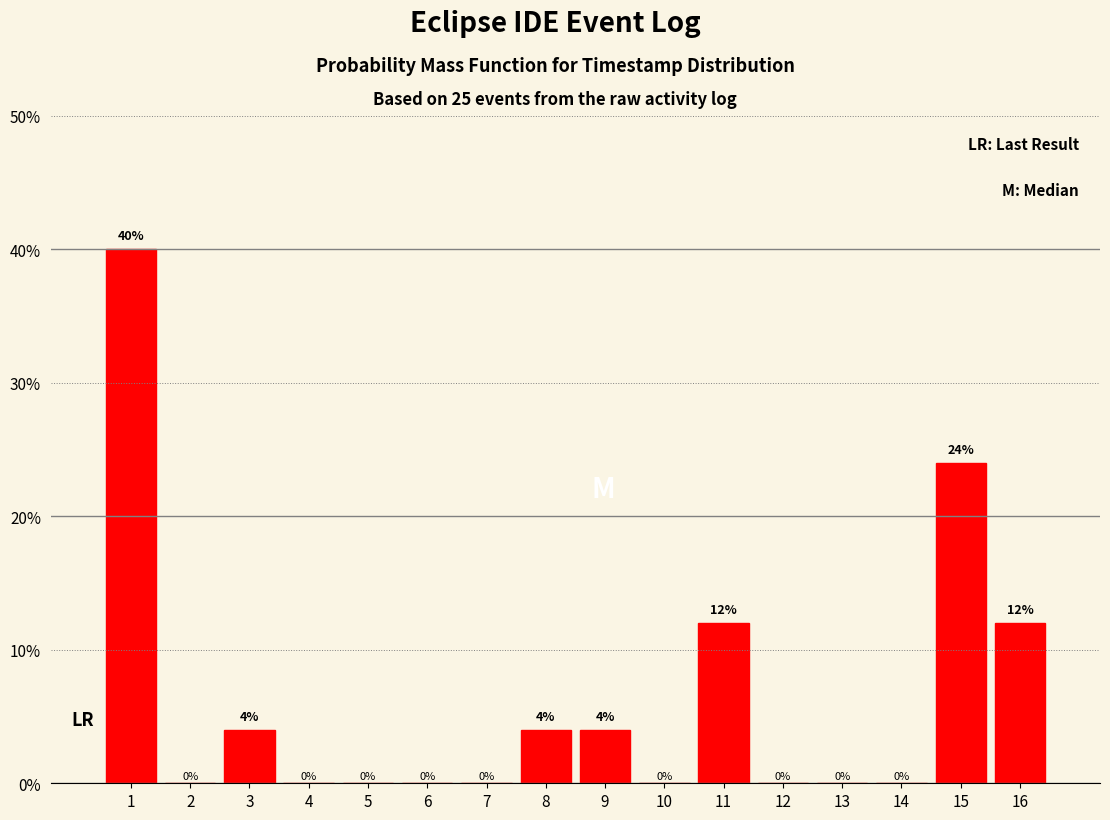

Reading left to right, transcribe all the data shown in this chart.

1=40	2=0	3=4	4=0	5=0	6=0	7=0	8=4	9=4	10=0	11=12	12=0	13=0	14=0	15=24	16=12